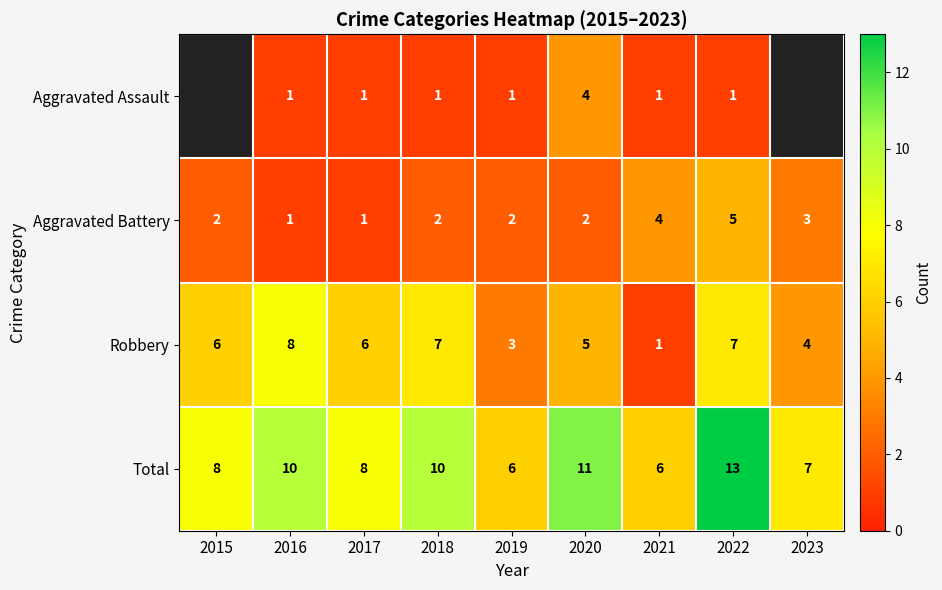

True or false: Aggravated Assault has a value of 2.2 at 2020.

False